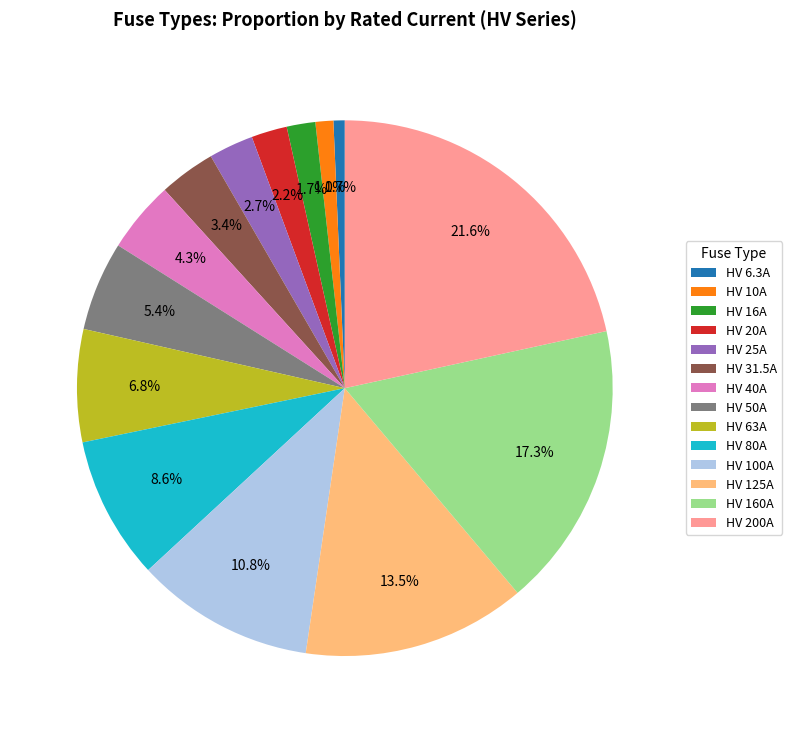

What is the largest slice in the pie chart?

HV 200A